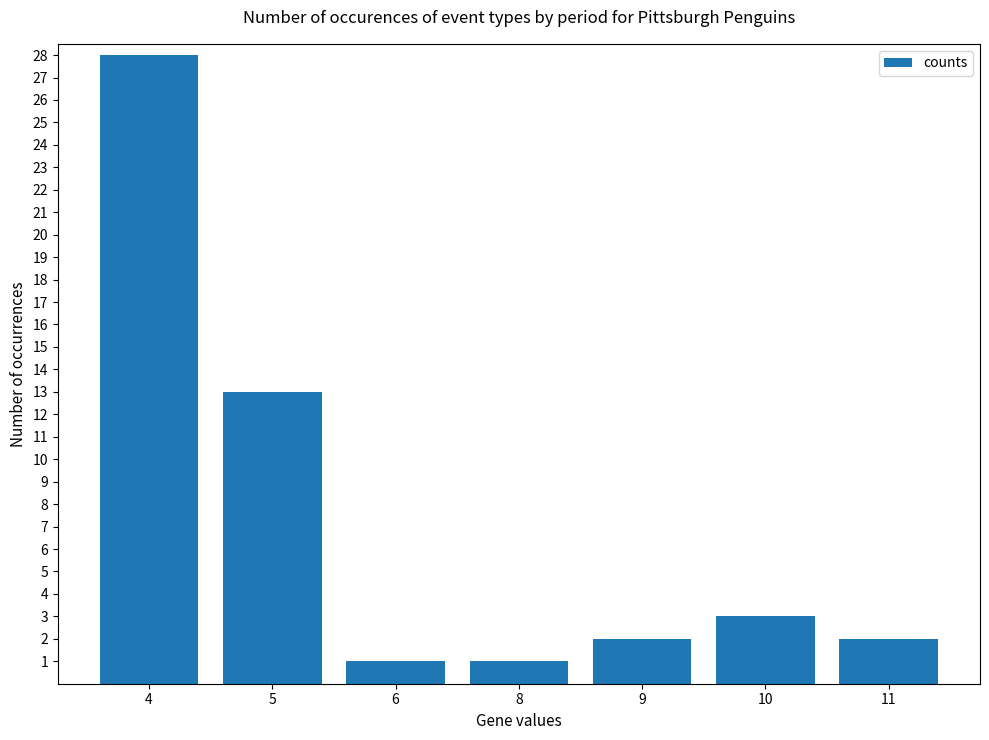

Approximately how many times larger is the value at 4 compared to 5?

2.2